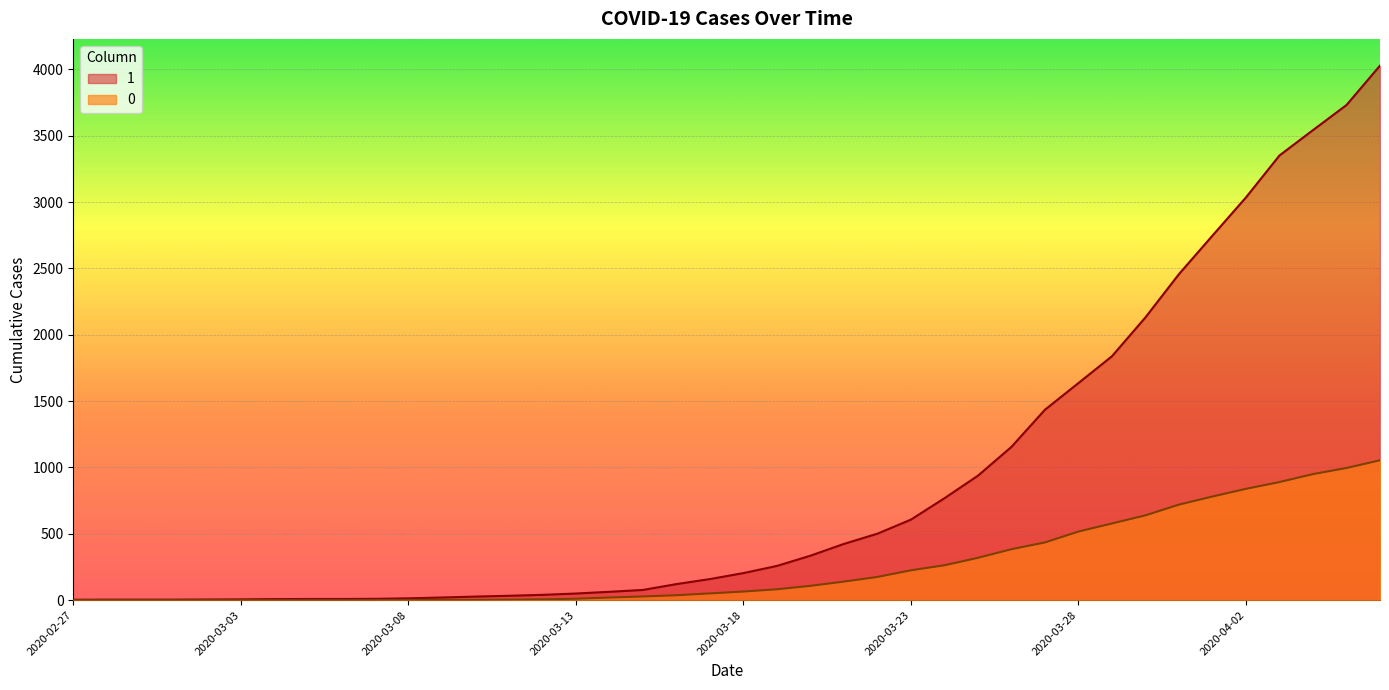

Reading left to right, transcribe all the data shown in this chart.

1: 2020-02-27=3	2020-02-28=4	2020-02-29=4	2020-03-01=4	2020-03-02=5	2020-03-03=6	2020-03-04=8	2020-03-05=9	2020-03-06=9	2020-03-07=10	2020-03-08=14	2020-03-09=20	2020-03-10=27	2020-03-11=33	2020-03-12=40	2020-03-13=50	2020-03-14=63	2020-03-15=77	2020-03-16=121	2020-03-17=159	2020-03-18=204	2020-03-19=258	2020-03-20=335	2020-03-21=424	2020-03-22=501	2020-03-23=607	2020-03-24=768	2020-03-25=938	2020-03-26=1155	2020-03-27=1435	2020-03-28=1636	2020-03-29=1838	2020-03-30=2131	2020-03-31=2457	2020-04-01=2747	2020-04-02=3035	2020-04-03=3351	2020-04-04=3542	2020-04-05=3731	2020-04-06=4028
0: 2020-02-27=0	2020-02-28=0	2020-02-29=0	2020-03-01=0	2020-03-02=0	2020-03-03=0	2020-03-04=0	2020-03-05=0	2020-03-06=0	2020-03-07=1	2020-03-08=2	2020-03-09=2	2020-03-10=2	2020-03-11=4	2020-03-12=6	2020-03-13=11	2020-03-14=20	2020-03-15=28	2020-03-16=37	2020-03-17=51	2020-03-18=65	2020-03-19=82	2020-03-20=108	2020-03-21=140	2020-03-22=175	2020-03-23=225	2020-03-24=263	2020-03-25=319	2020-03-26=384	2020-03-27=435	2020-03-28=517	2020-03-29=578	2020-03-30=639	2020-03-31=720	2020-04-01=781	2020-04-02=839	2020-04-03=890	2020-04-04=950	2020-04-05=996	2020-04-06=1054